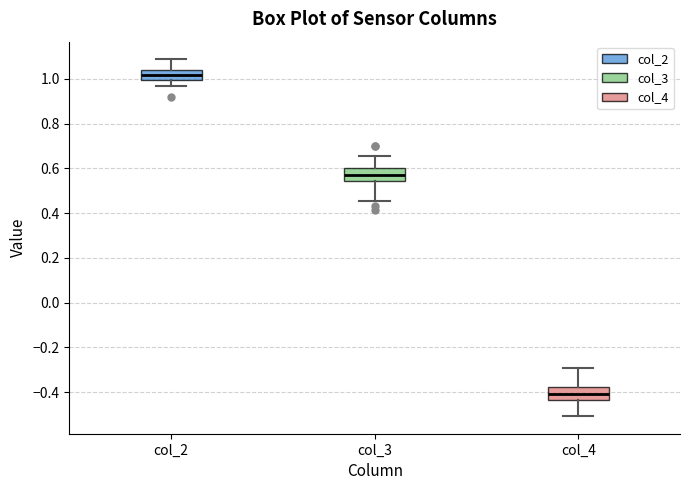

Reading left to right, read every box against the y-axis: the position of its median line, the range the box covers, and the ends of its whiskers. The values are not printed on the chart, so give them approximately, as read against the axis.

col_2: median 1.02, box 1.00 to 1.04, whiskers 0.96 to 1.08
col_3: median 0.56, box 0.54 to 0.60, whiskers 0.46 to 0.66
col_4: median -0.40, box -0.44 to -0.38, whiskers -0.50 to -0.30